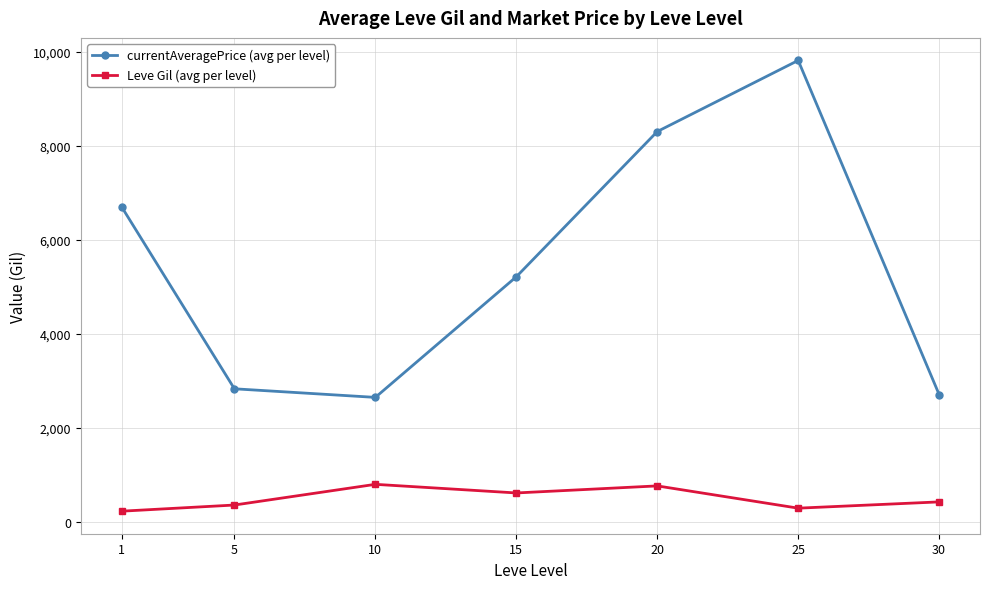

True or false: Leve Gil (avg per level) and currentAveragePrice (avg per level) intersect in this chart.

False